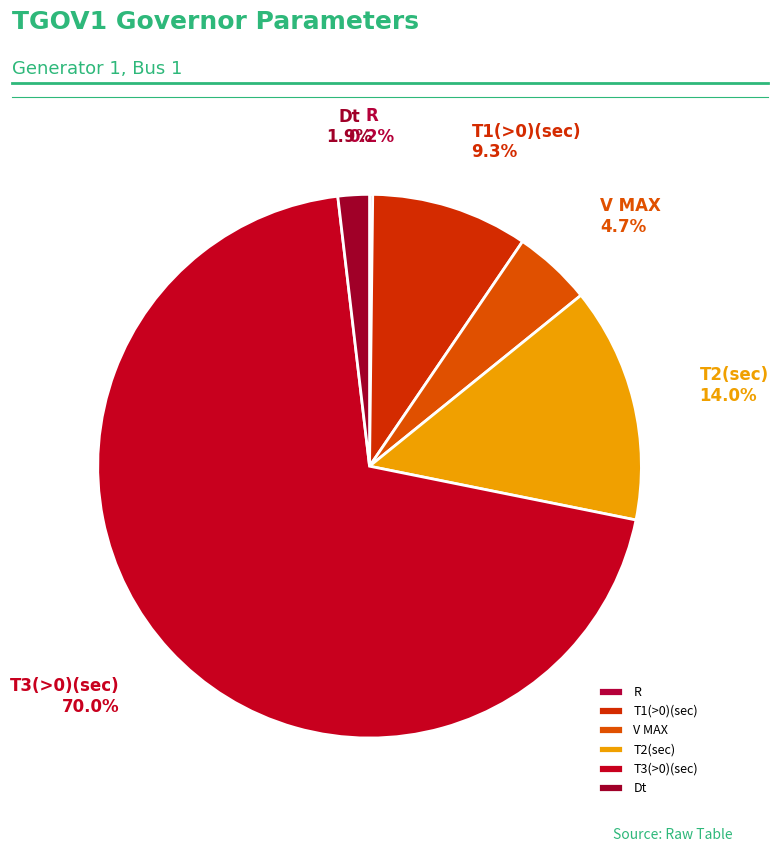

Which has a higher value, T3(>0)(sec) or T2(sec)?

T3(>0)(sec)